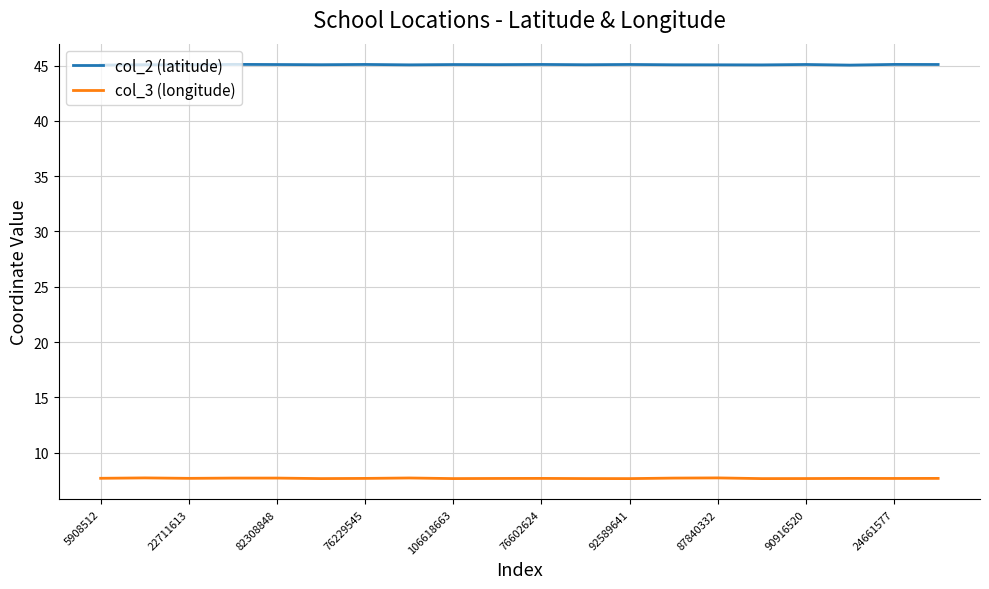

At how many categories does at least one series exceed 27?

20